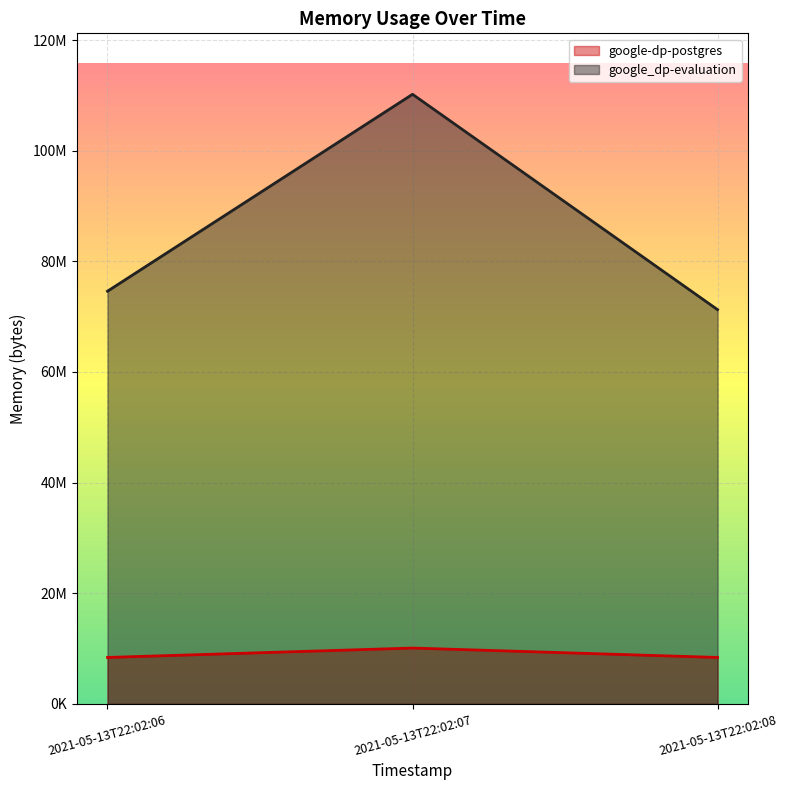

True or false: google-dp-postgres has a value of 11783524 at 2021-05-13T22:02:06.

False